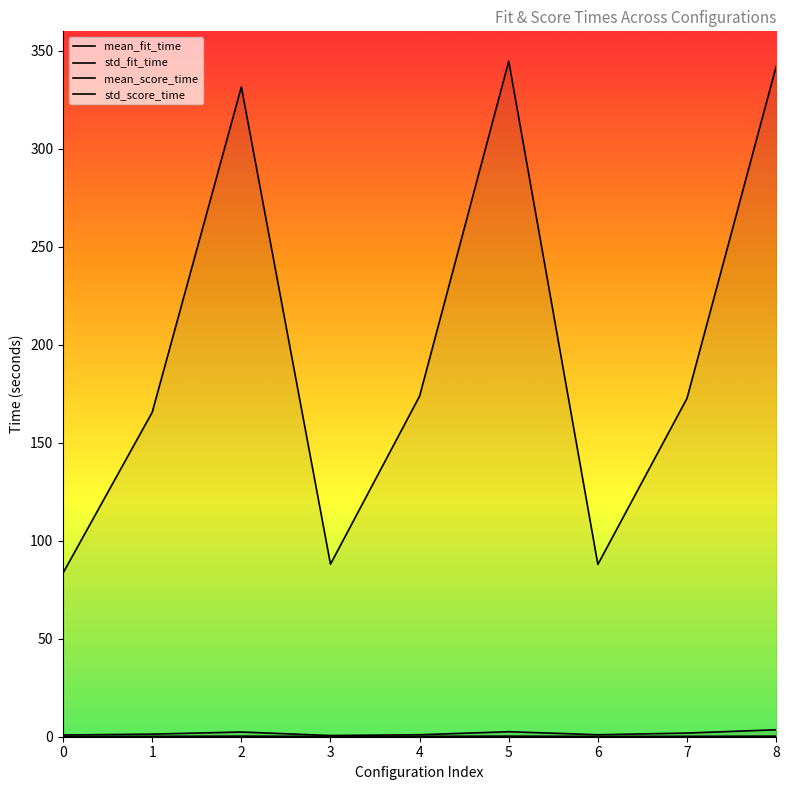

Reading left to right, what are all the values shown in this chart?

mean_fit_time: 83.6	165.6	331.6	88.1	173.9	344.8	87.9	172.7	342.1
std_fit_time: 0.9	1.3	2.4	0.6	1.0	2.6	1.0	1.9	3.6
mean_score_time: 0.1	0.2	0.3	0.1	0.2	0.3	0.1	0.2	0.3
std_score_time: 0.0	0.0	0.0	0.0	0.0	0.0	0.0	0.0	0.0